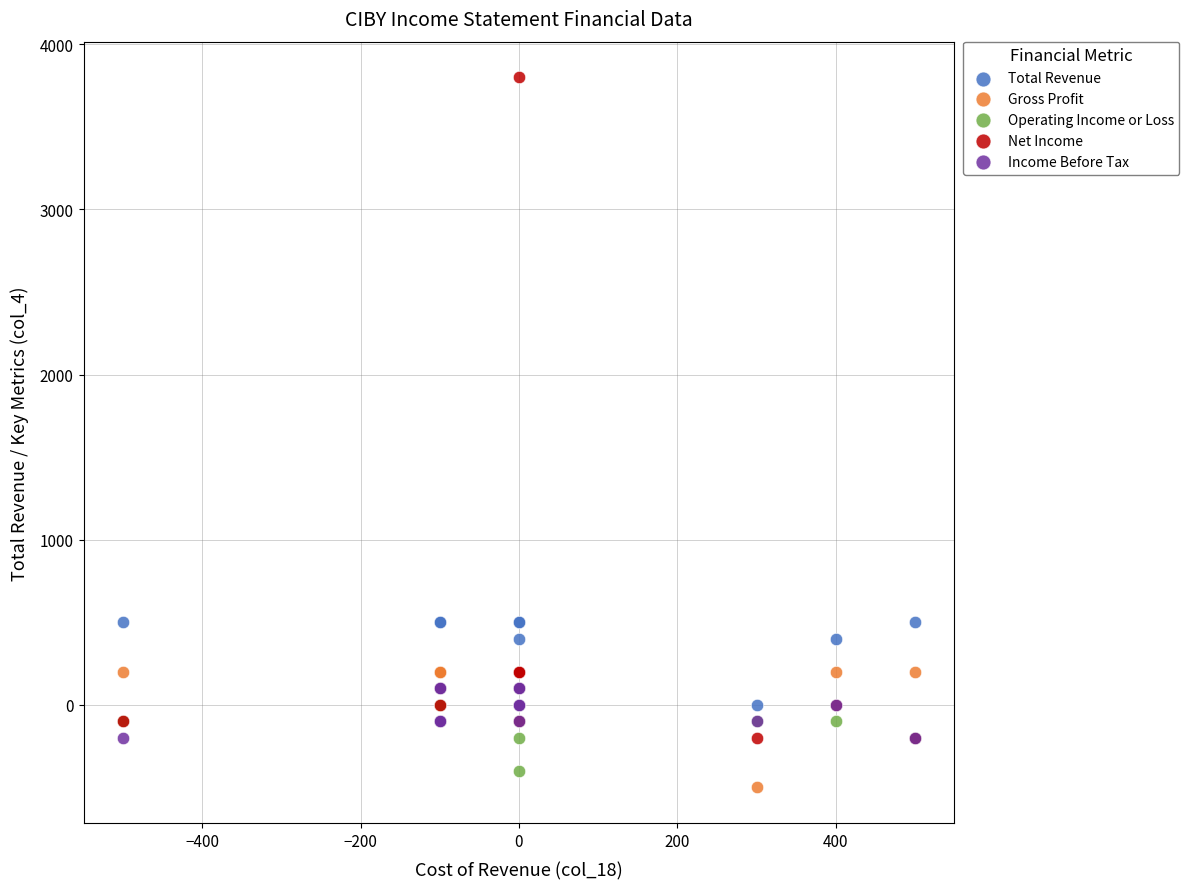

What are all the series names shown in the legend?

Total Revenue, Gross Profit, Operating Income or Loss, Net Income, Income Before Tax